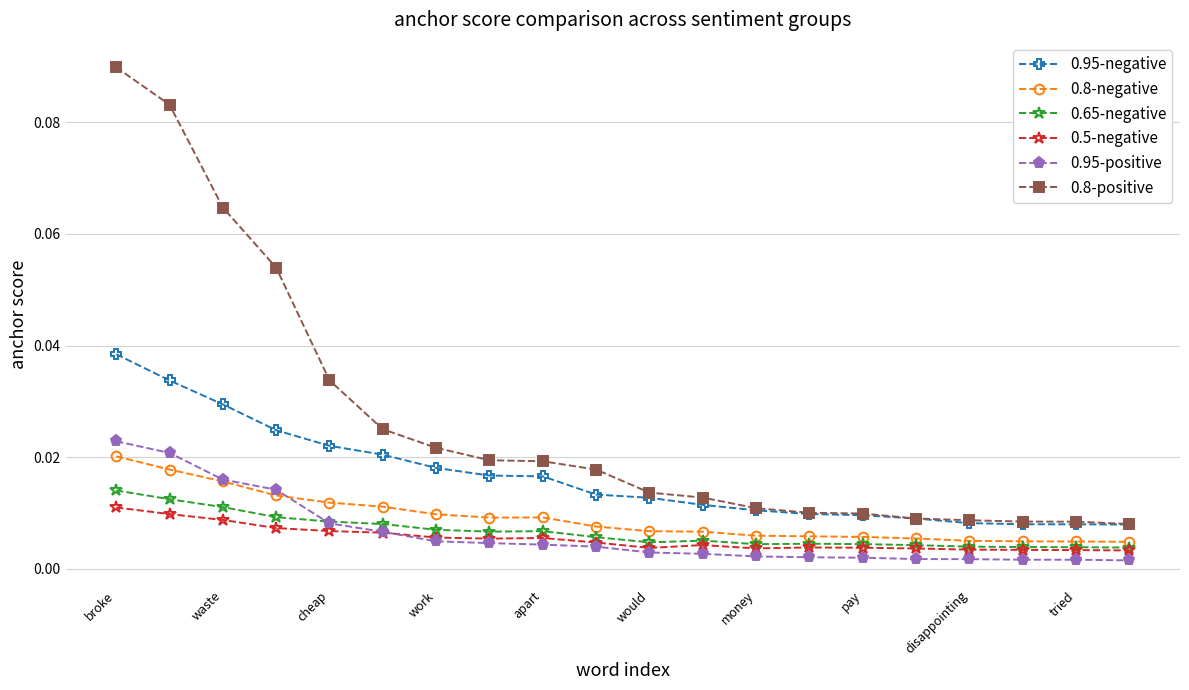

How many lines are shown in the chart?

6